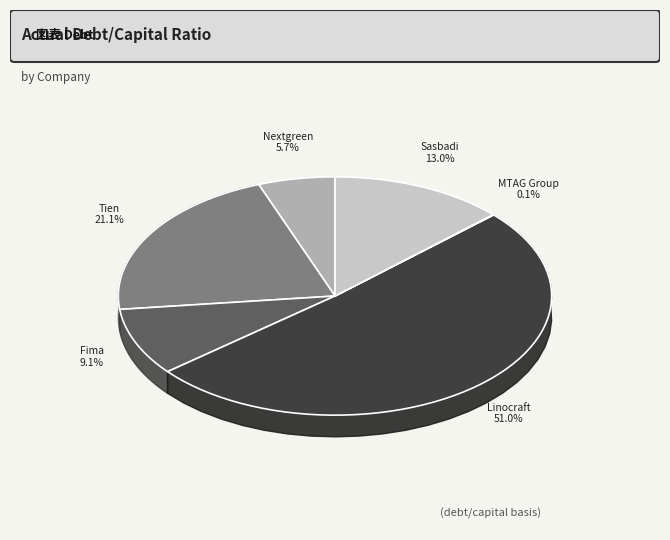

Count the number of slices in the pie.

6